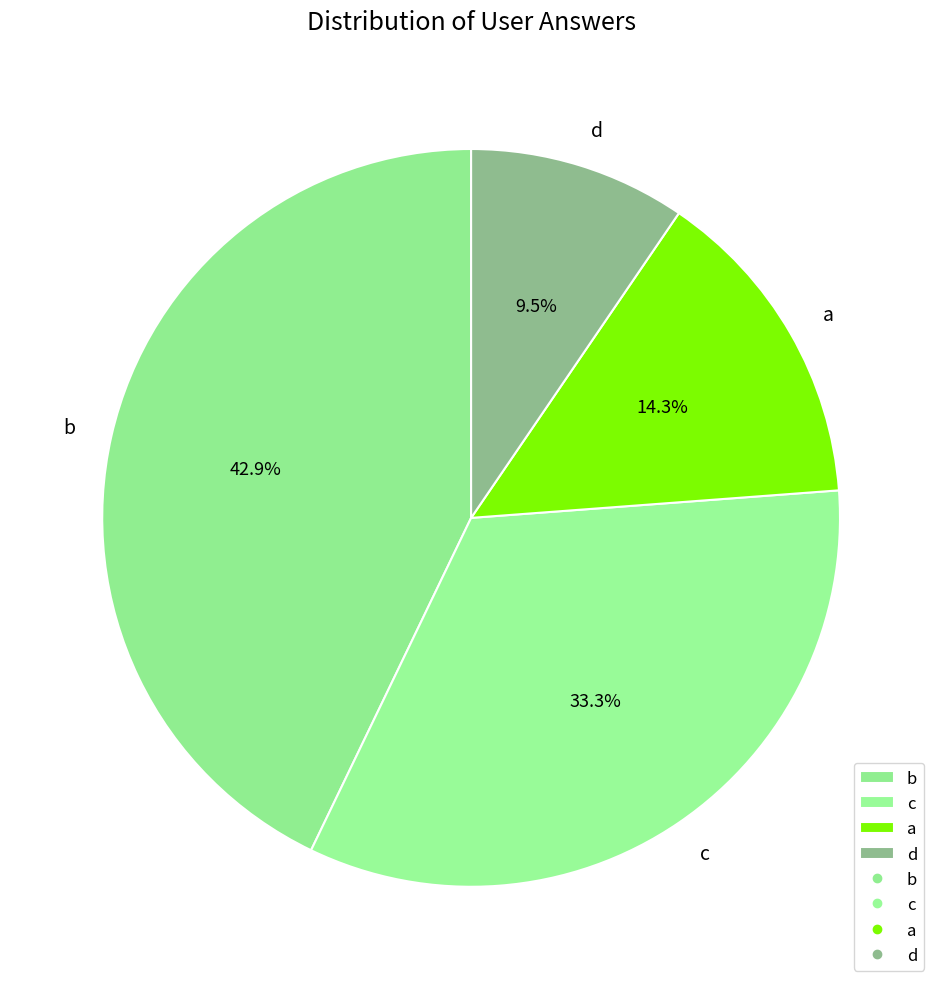

Is it true that b is 43% of the pie?

True